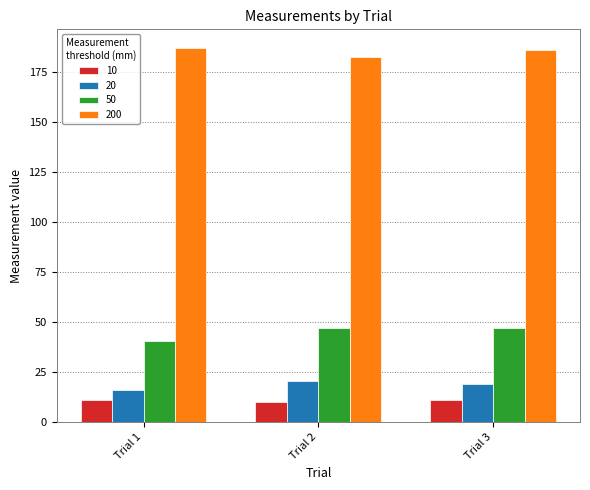

What is the sum of the 50 values at Trial 3 and Trial 2?

94.2